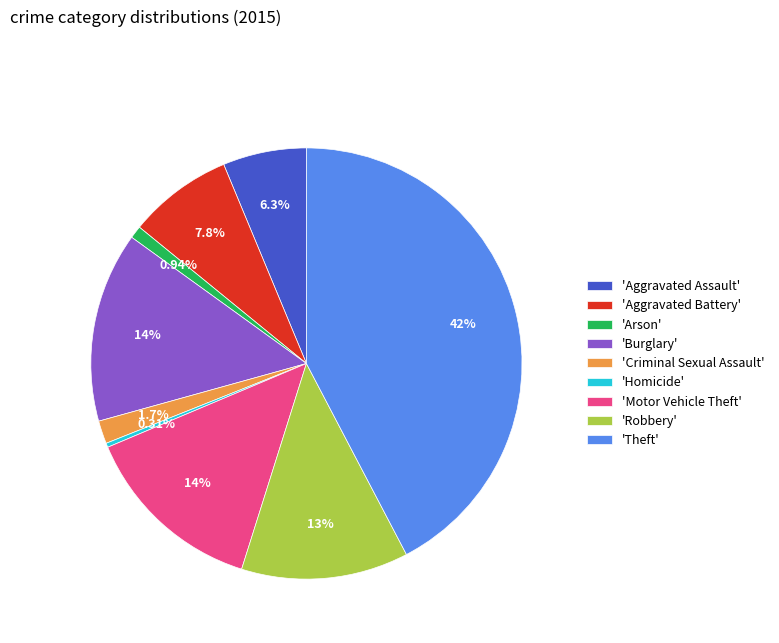

Which has a higher value, 'Criminal Sexual Assault' or 'Motor Vehicle Theft'?

'Motor Vehicle Theft'